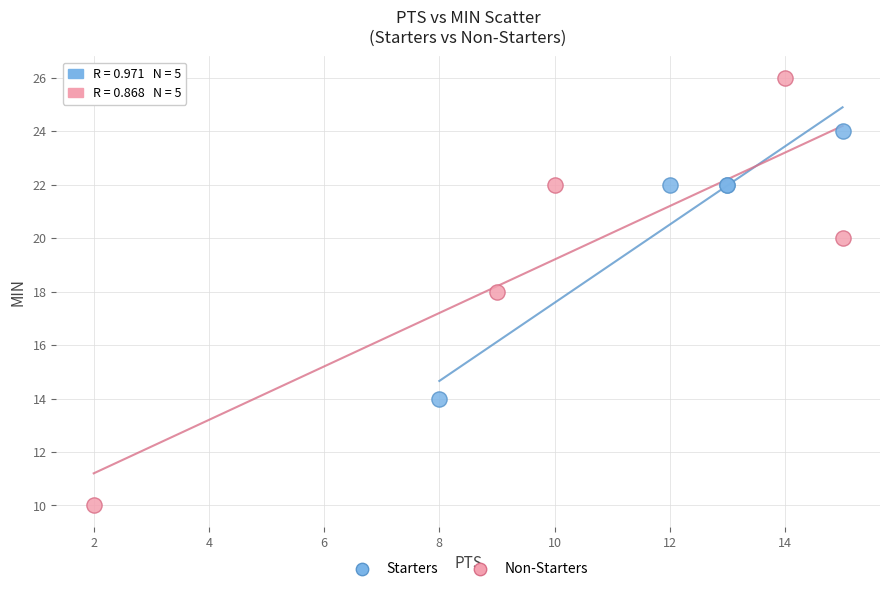

Which series reaches the minimum Y coordinate?

Non-Starters